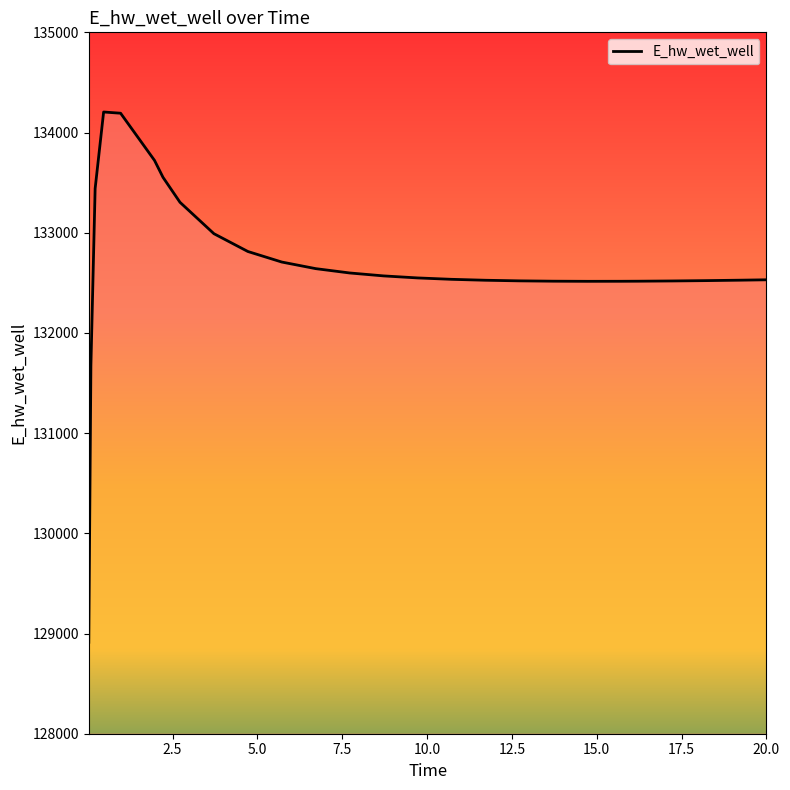

Does the chart display data point markers on the line(s)?

No